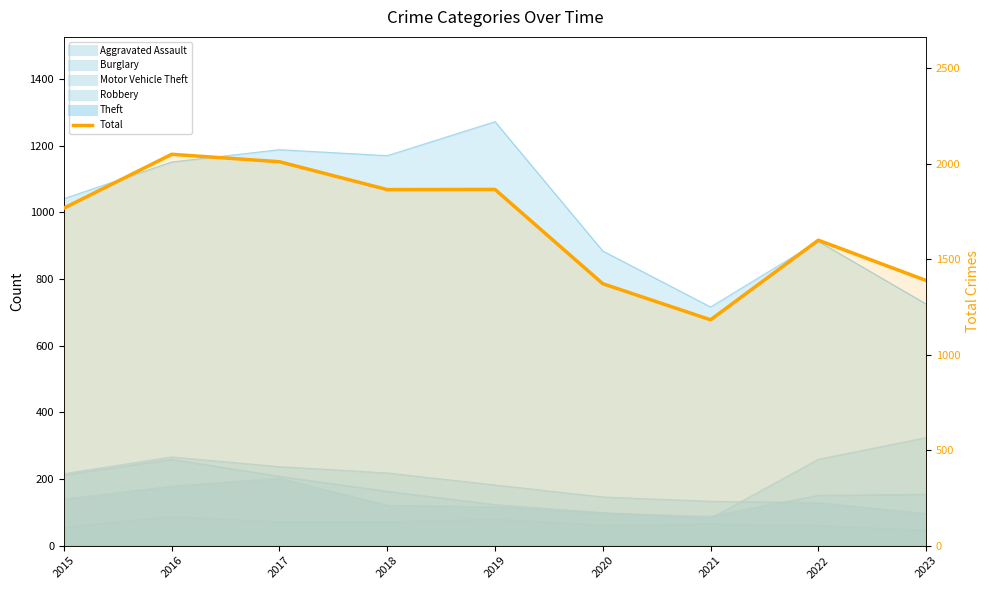

Reading left to right, what are all the values shown in this chart?

1768	2050	2011	1865	1866	1372	1183	1600	1389